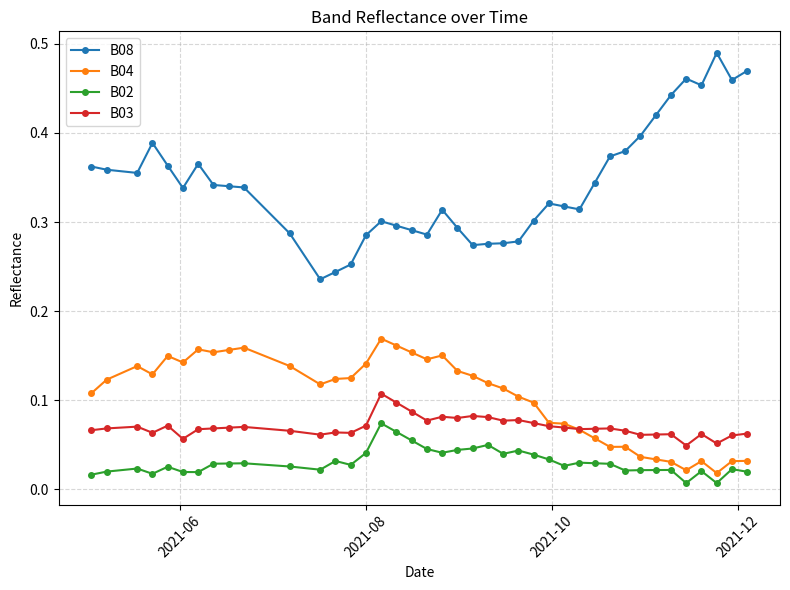

True or false: B08 and B02 cross at least once.

False